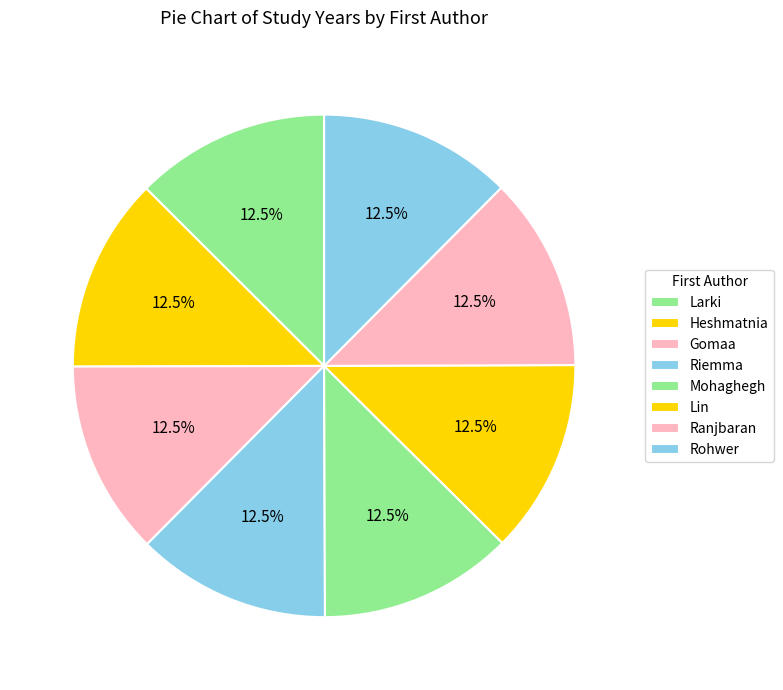

What percentage do Rohwer and Riemma together represent?

25.0%